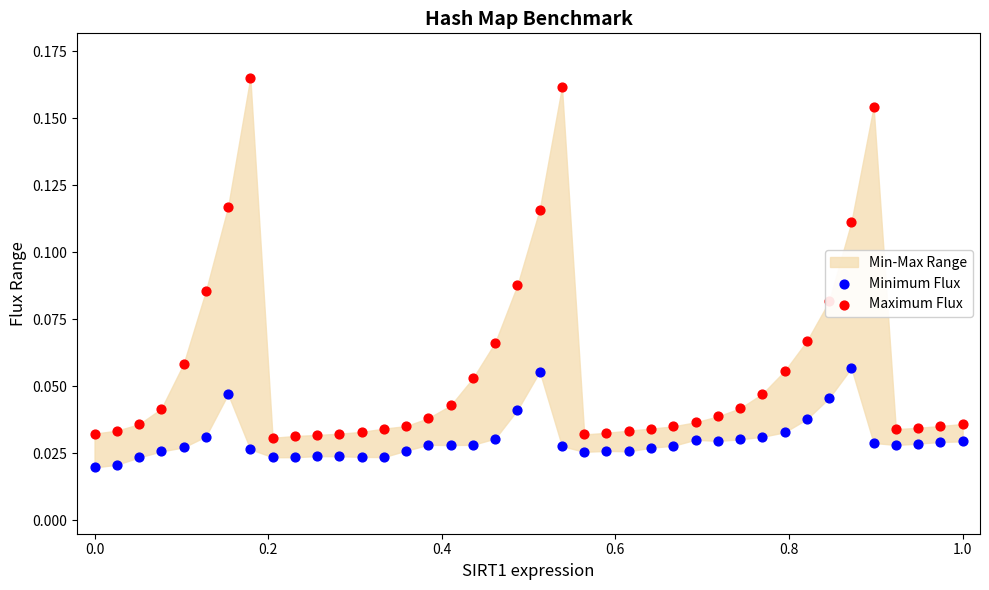

Is the value of Minimum Flux at 32 greater than the value of Maximum Flux at 0.4?

No